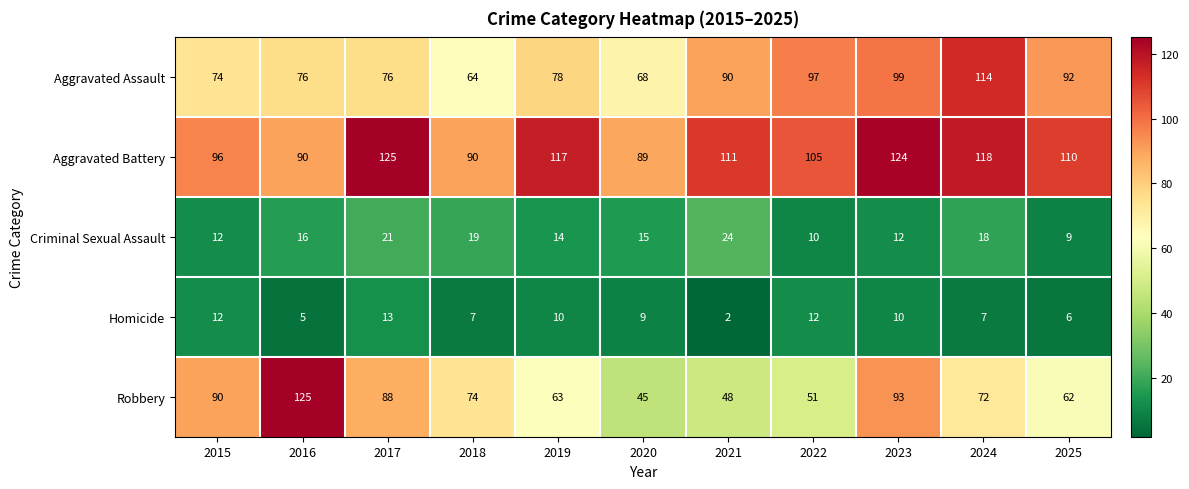

Is it true that Criminal Sexual Assault equals 6 at 2020?

False